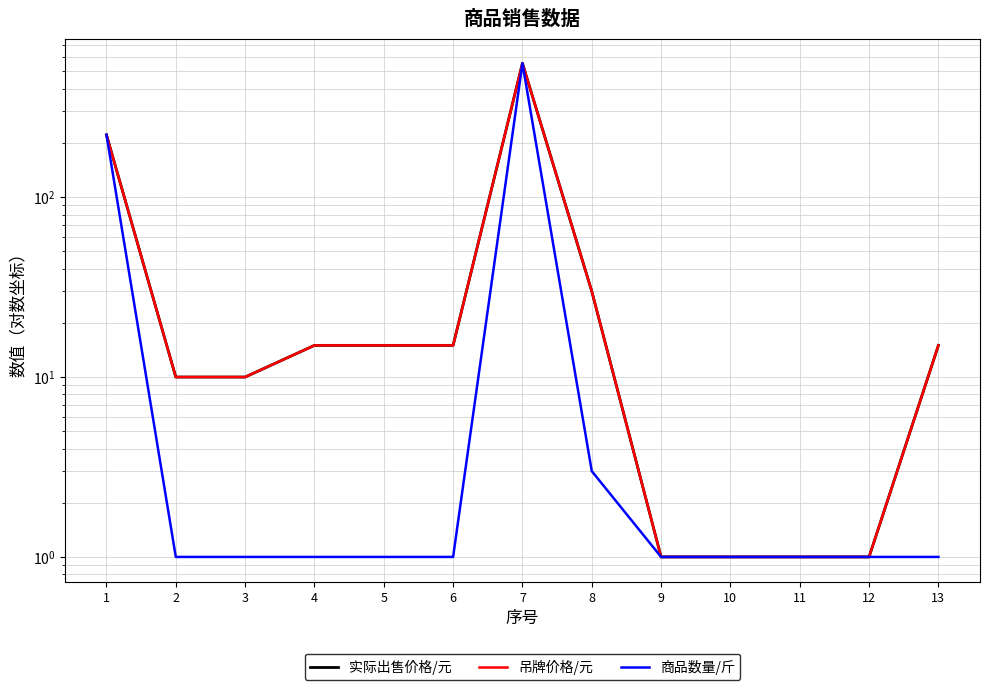

Does the chart have visible grid lines?

Yes